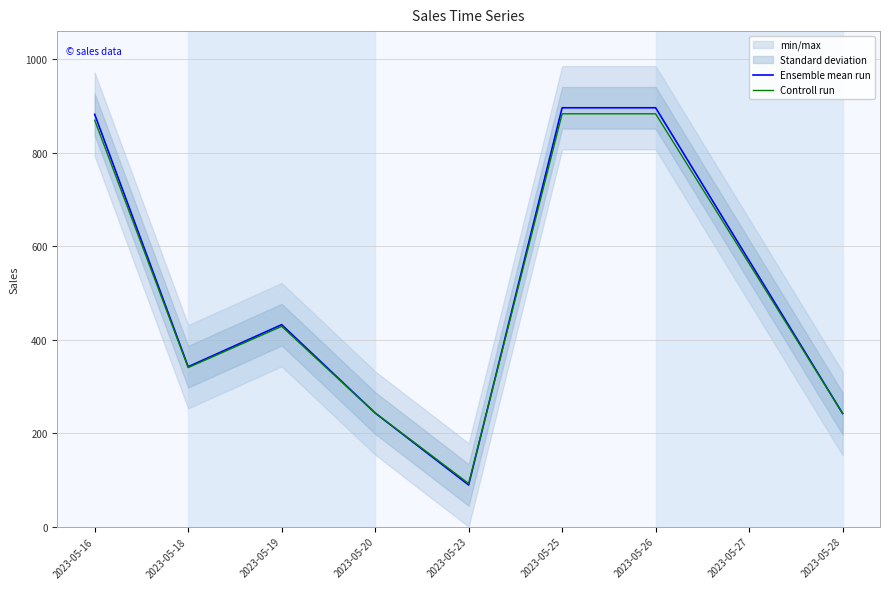

What is the minimum value shown in the chart?

89.0